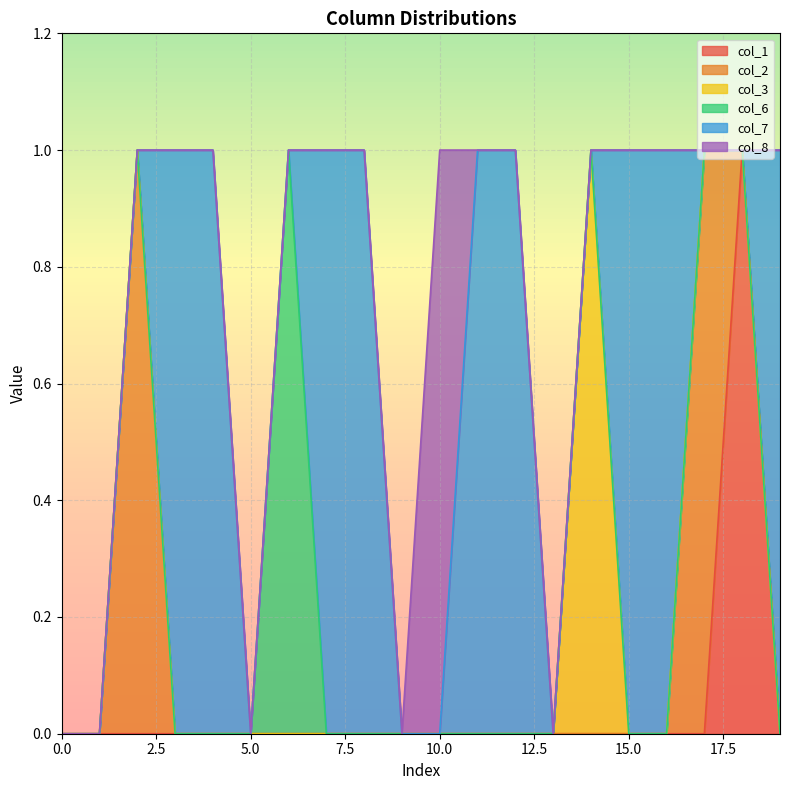

Where is the first local maximum for col_3?

14